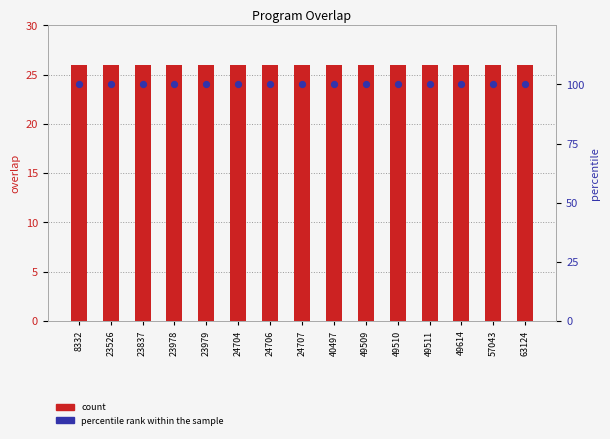

At which category is the sum across all series the highest?

8332